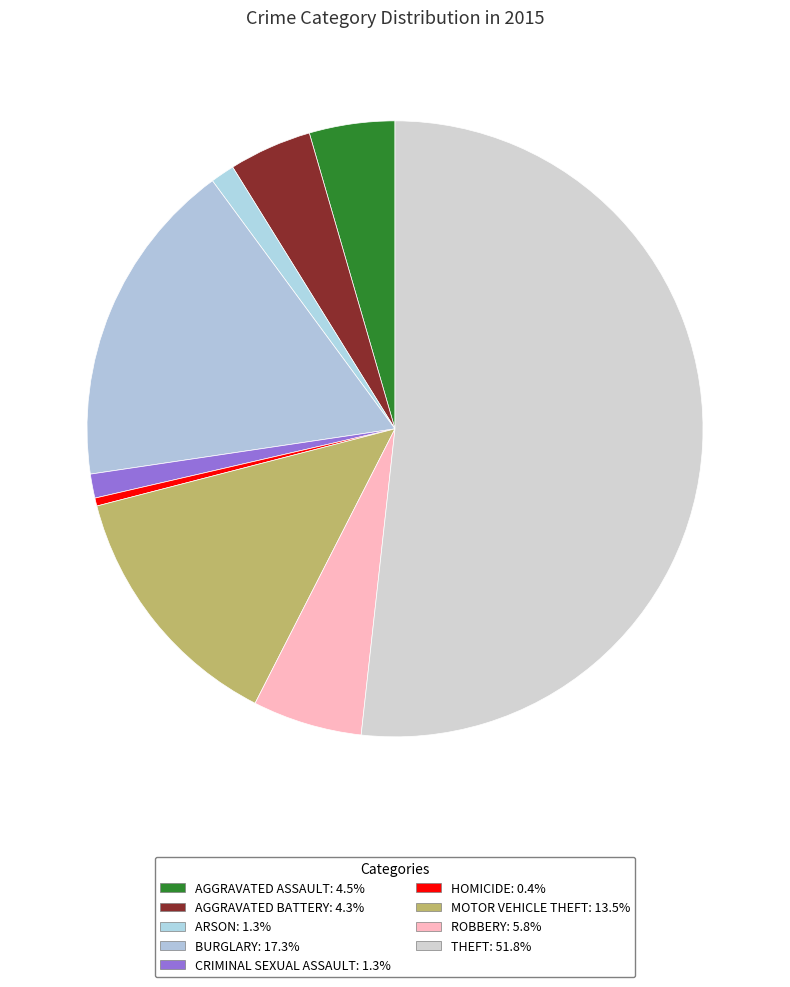

Rank the categories by value from highest to lowest.

Theft, Burglary, Motor Vehicle Theft, Robbery, Aggravated Assault, Aggravated Battery, Arson, Criminal Sexual Assault, Homicide